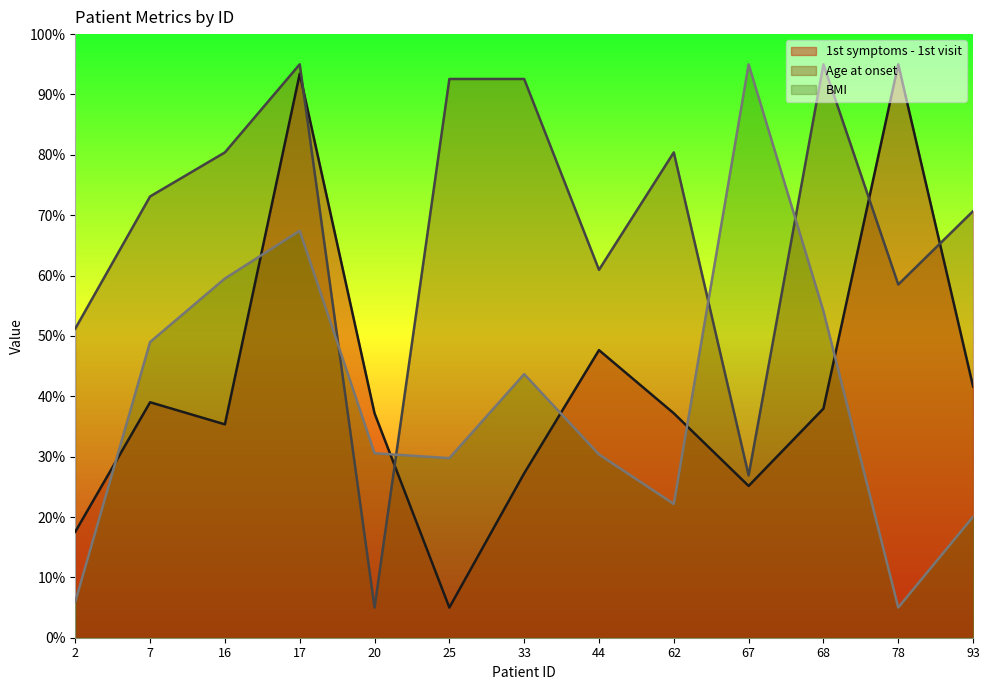

Count the number of data series in this chart.

3